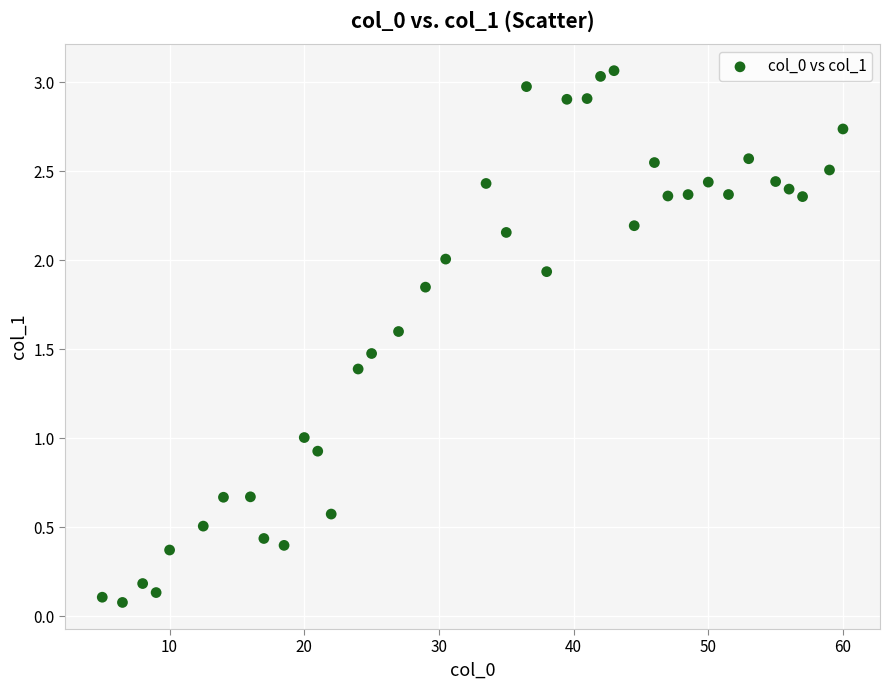

What is the range of Y values (max minus min)?

3.0